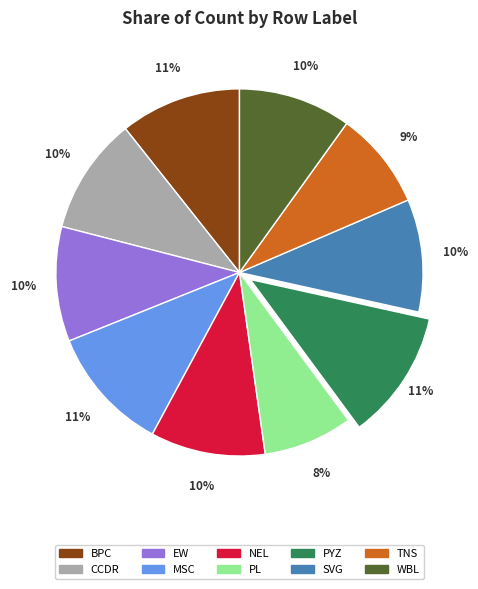

What percentage is the CCDR slice, to the nearest percent?

10%